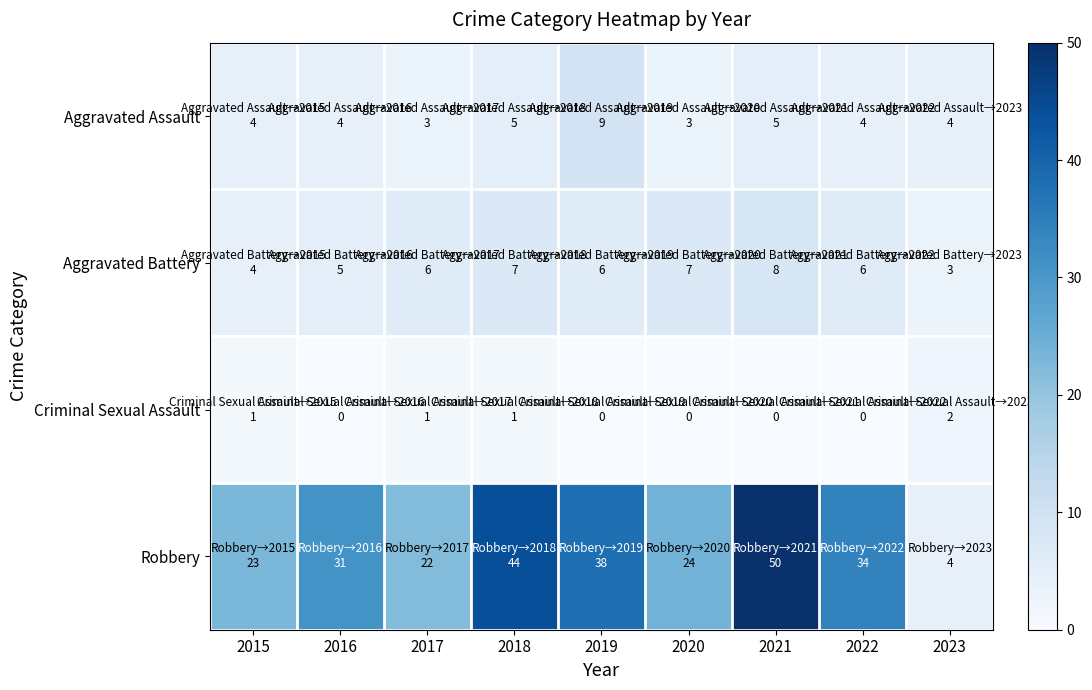

At which category does the chart reach its peak across all series?

2021